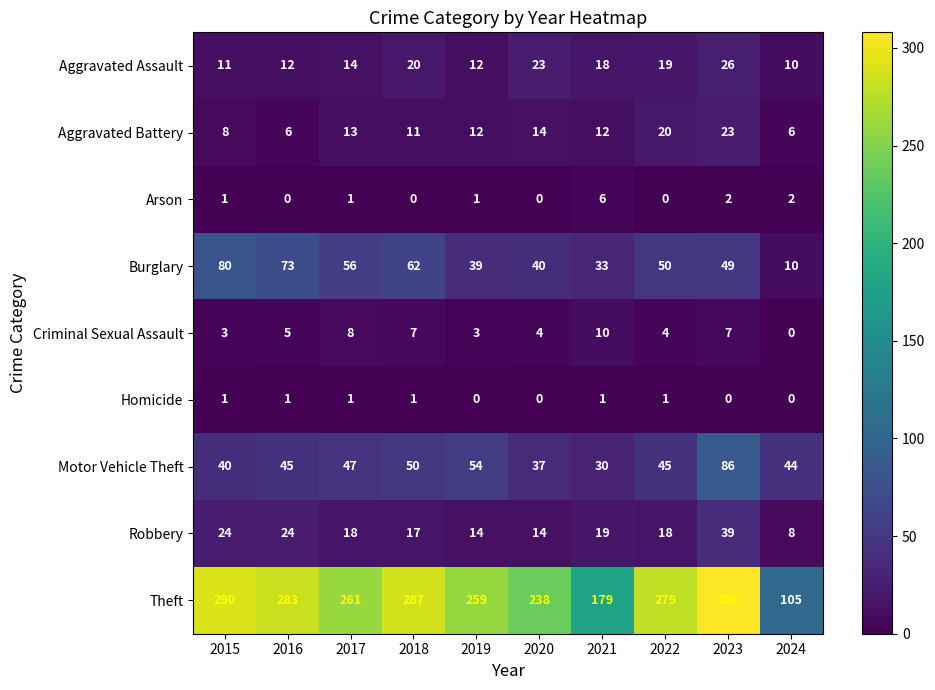

Which series has the largest range (max minus min)?

Theft